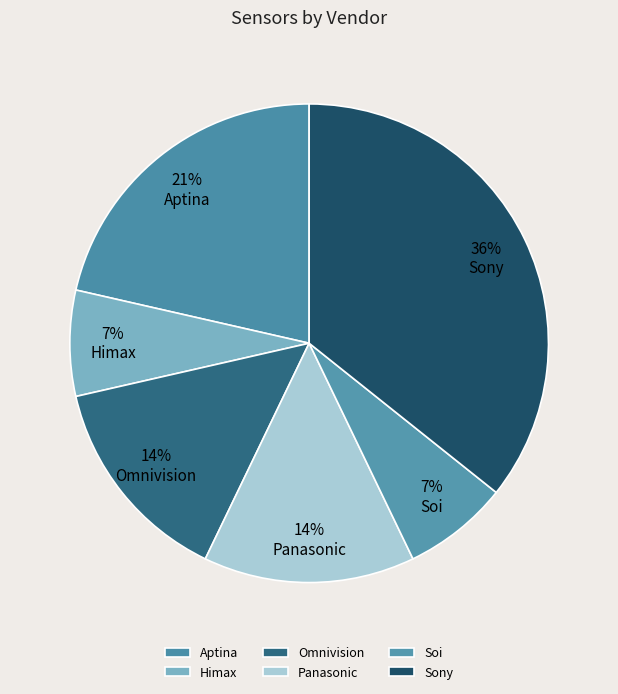

Is there a majority slice in this chart?

No